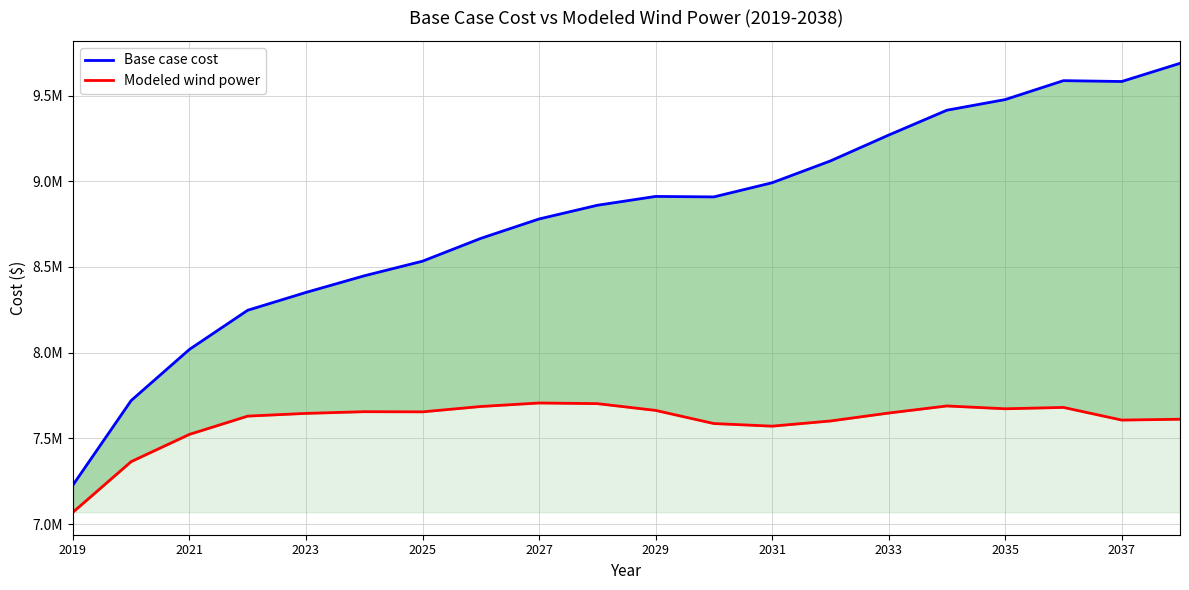

How many data points in Base case cost are less than 8908736?

10